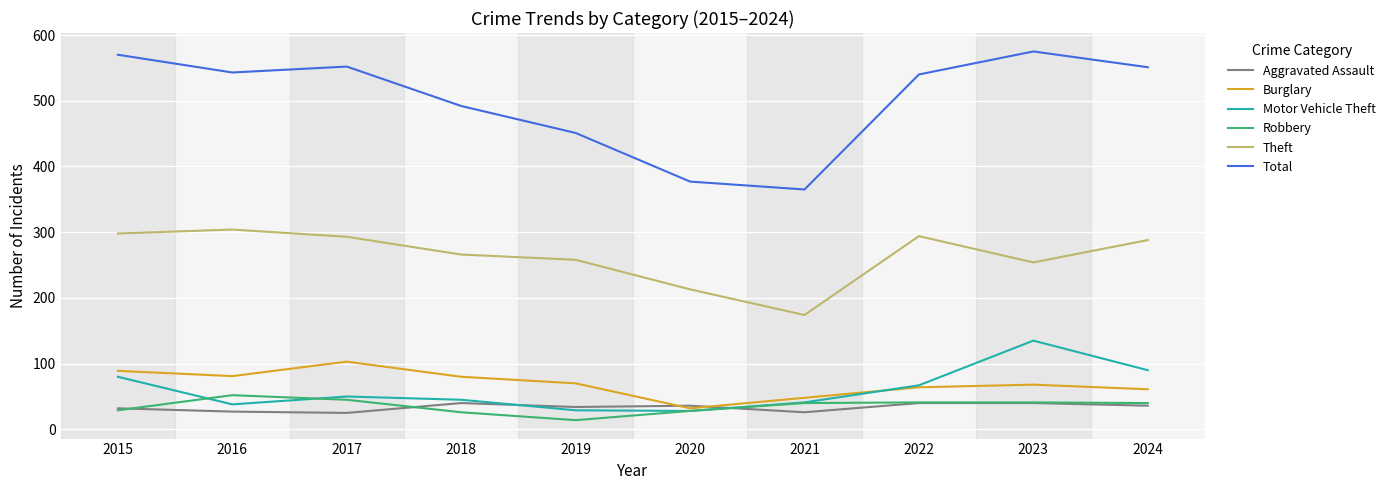

Which series changed the most between 2019 and 2022?

Total